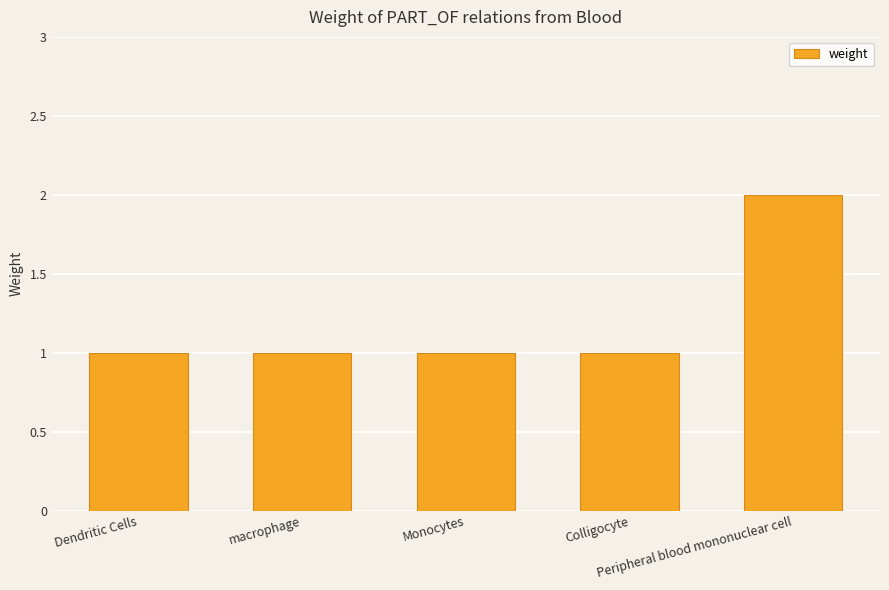

What is the sum of all values?

6